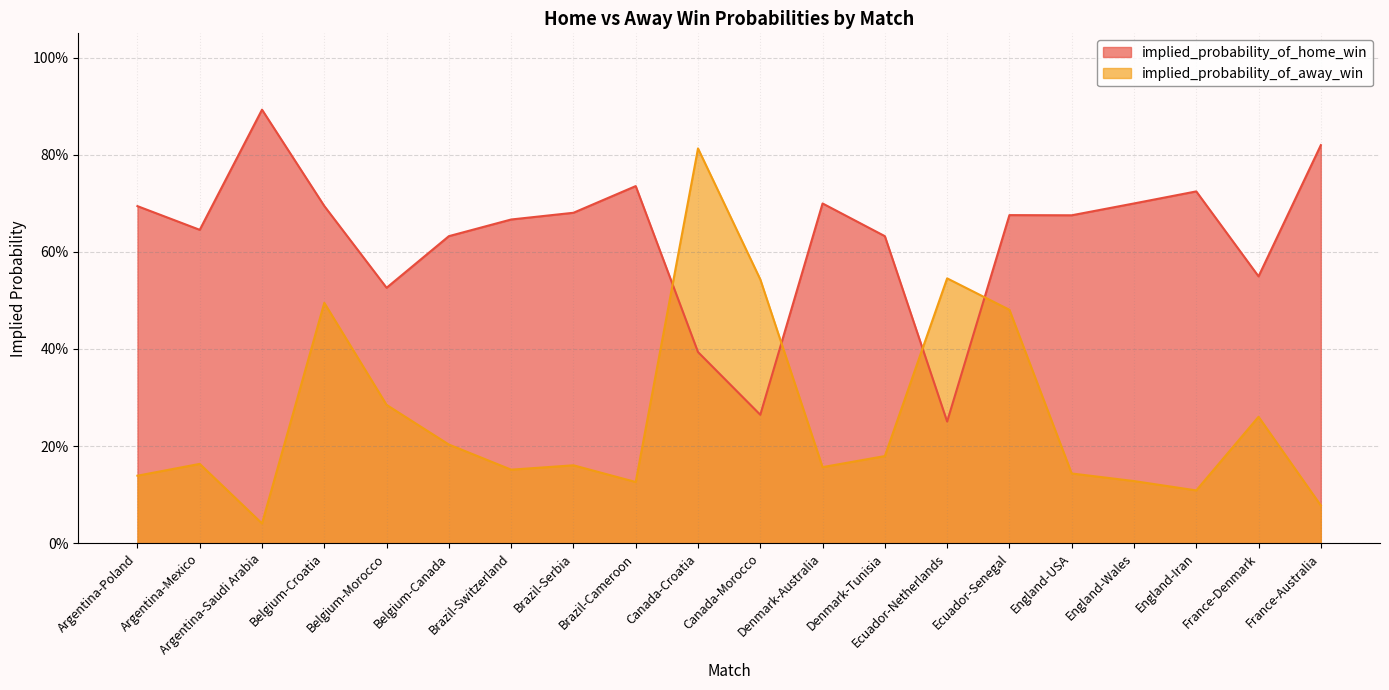

Between which two adjacent categories do implied_probability_of_home_win and implied_probability_of_away_win first intersect?

Brazil-Cameroon and Canada-Croatia